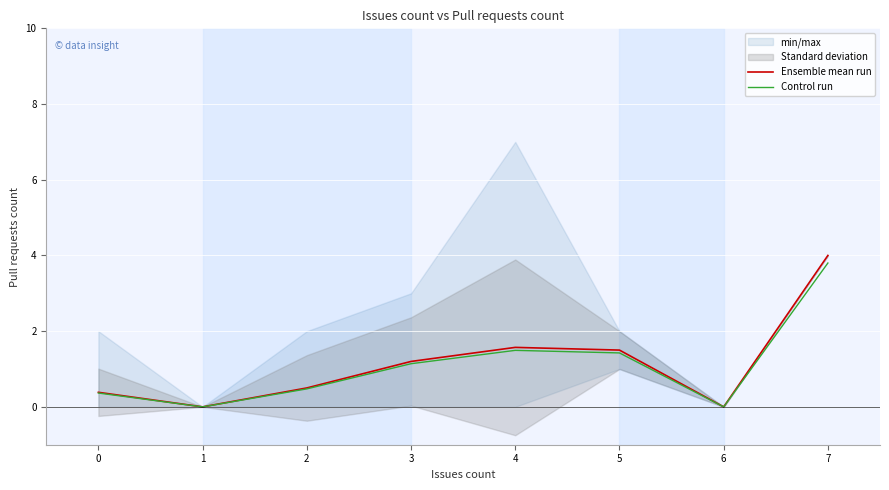

What is the highest value of the Control run series?

3.8